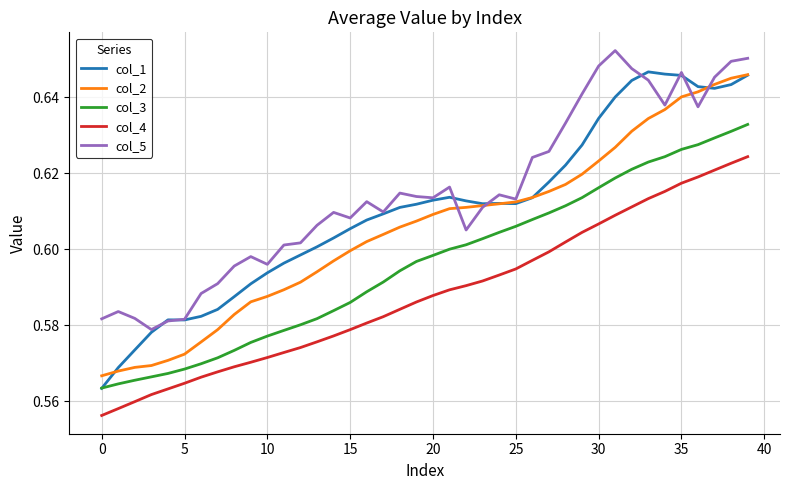

True or false: col_4 and col_1 cross at least once.

False